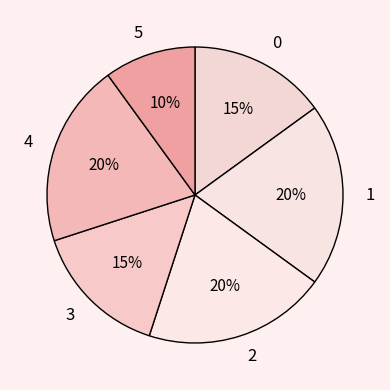

To the nearest percent, what is the difference between the largest and smallest slice percentages?

10%